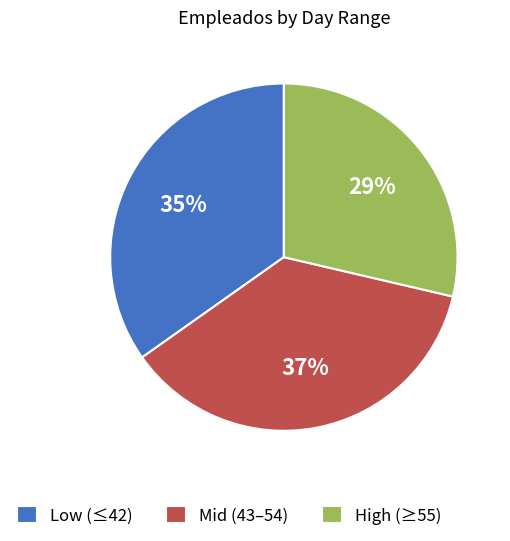

How many slices are in this pie chart?

3